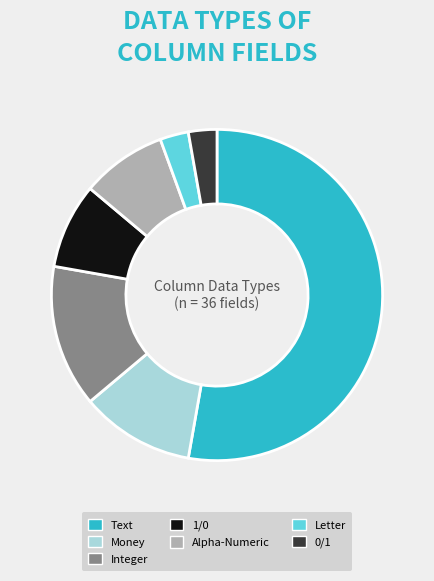

True or false: Alpha-Numeric accounts for 1% of the total.

False